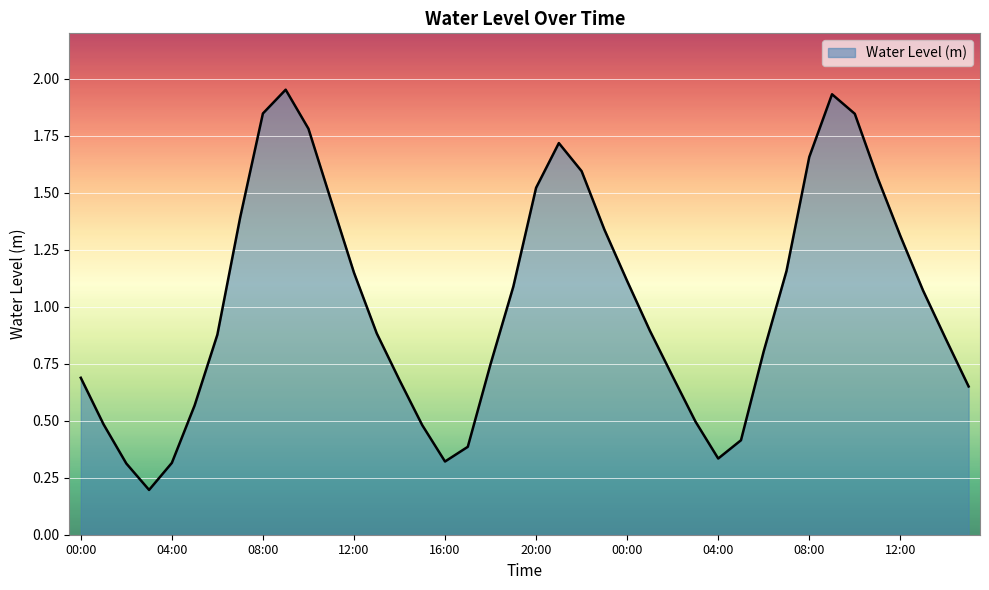

How many lines are shown in the chart?

1